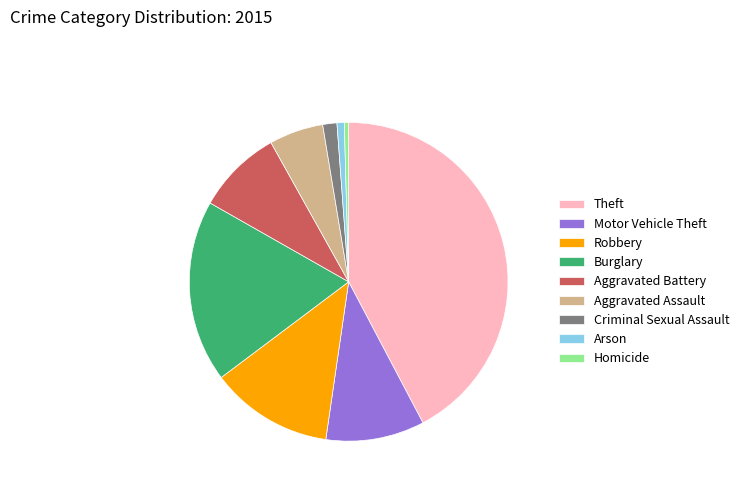

Is the sum of Theft and Aggravated Battery greater than half?

Yes